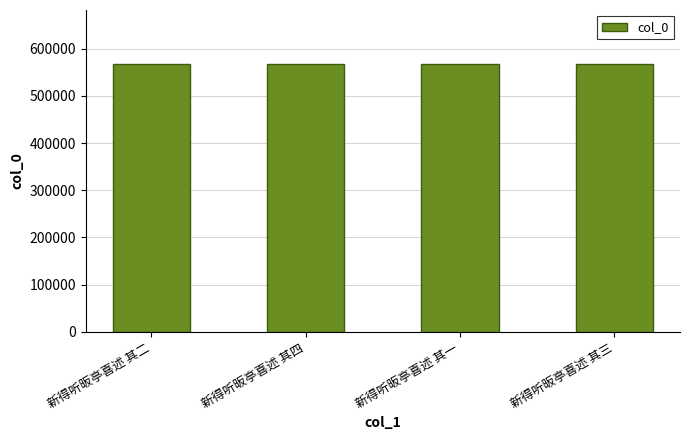

The value at 新得听昄亭喜述 其四 is 761218. True or false?

False